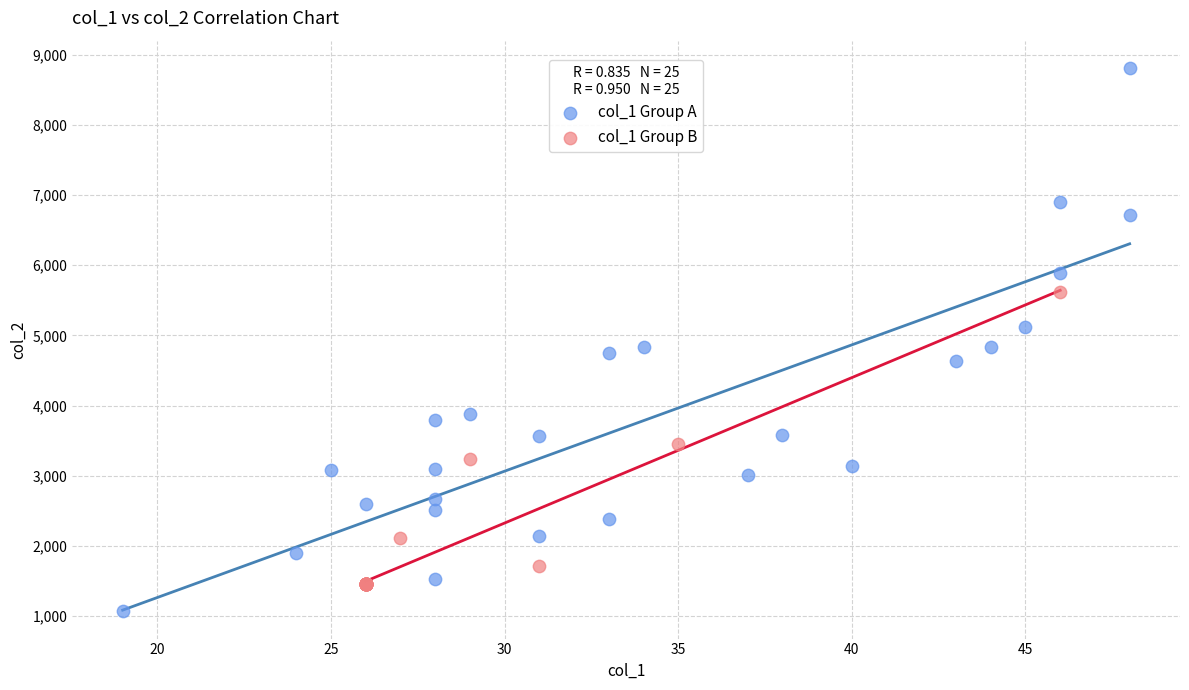

Which series contains the highest Y value?

col_1 Group A